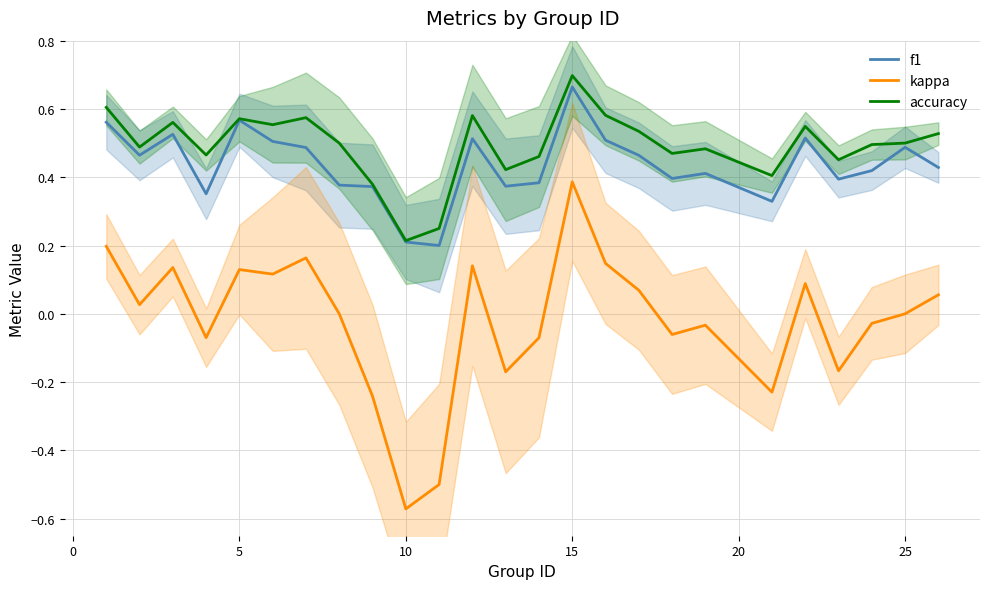

True or false: kappa and accuracy intersect in this chart.

False